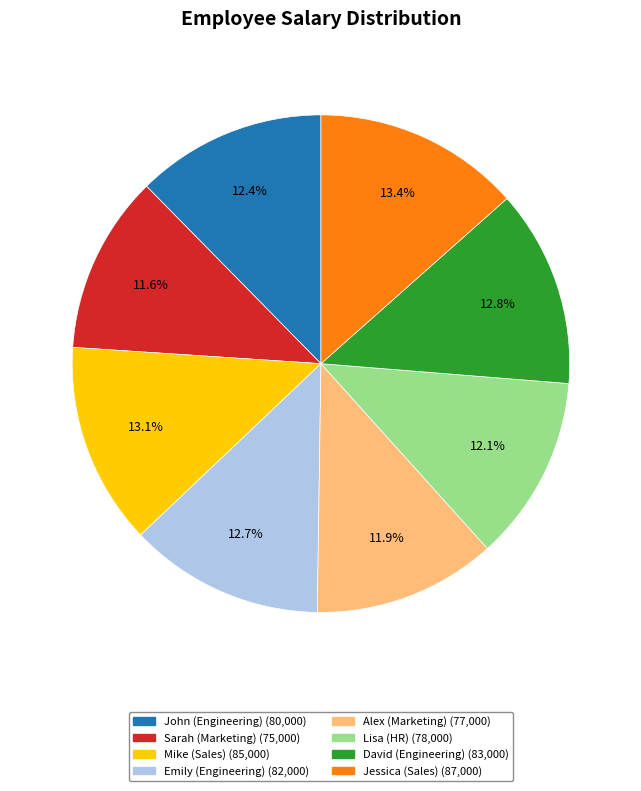

Is it true that Lisa (HR) is 2% of the pie?

False